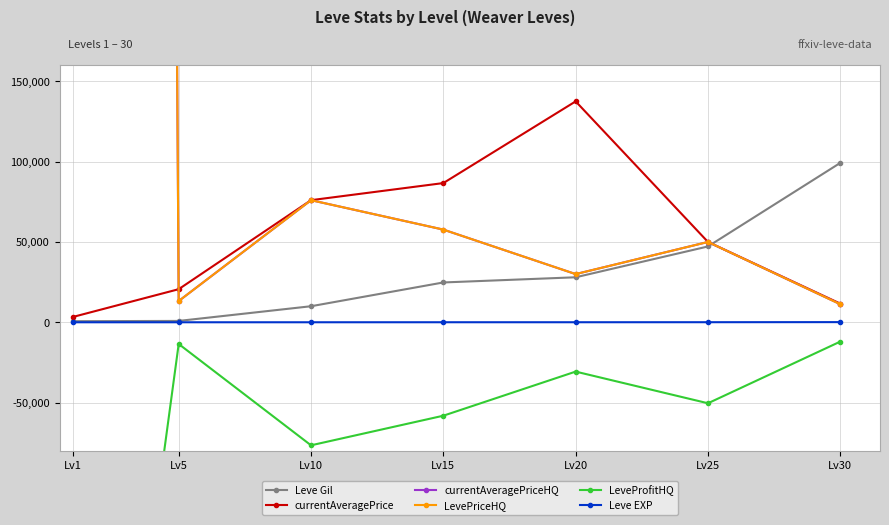

What is the minimum value for Leve Gil?

690